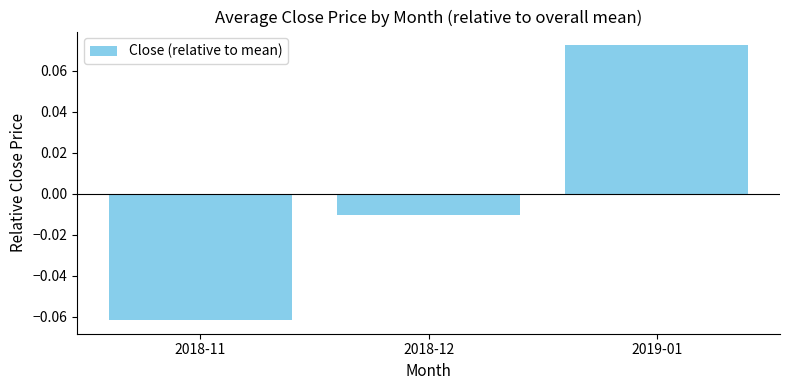

Rank the categories by value from highest to lowest.

2019-01, 2018-12, 2018-11